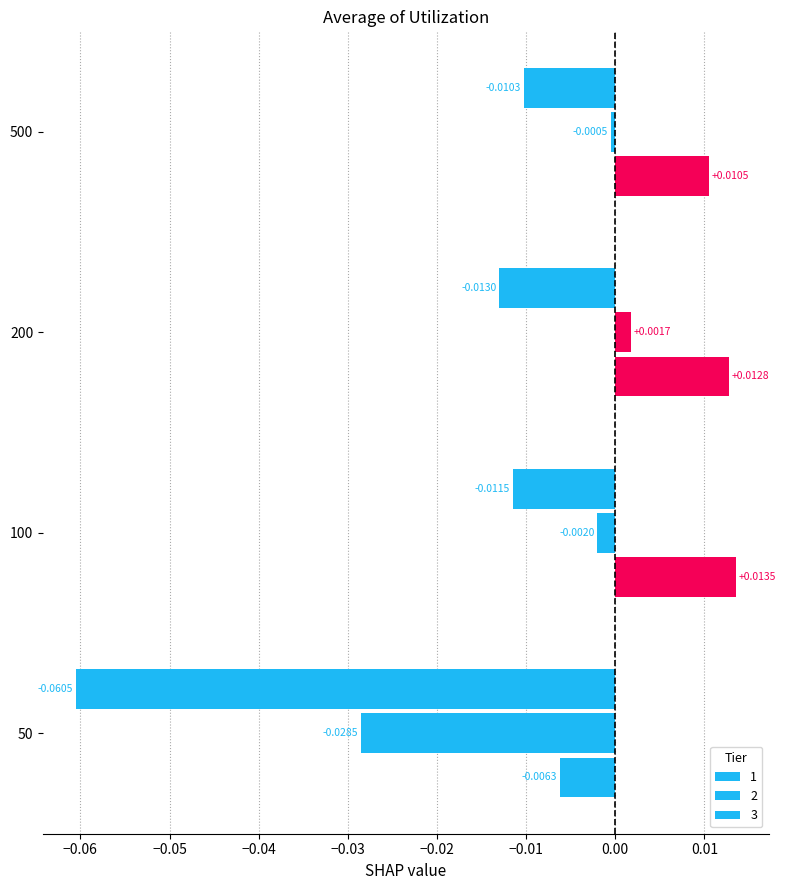

At which category is the sum across all series the highest?

200